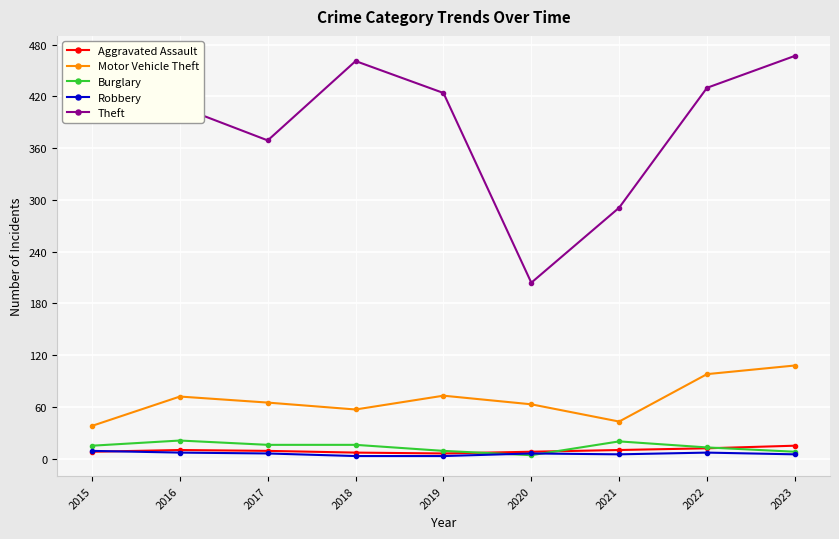

At which category does Motor Vehicle Theft reach its first local peak?

2016